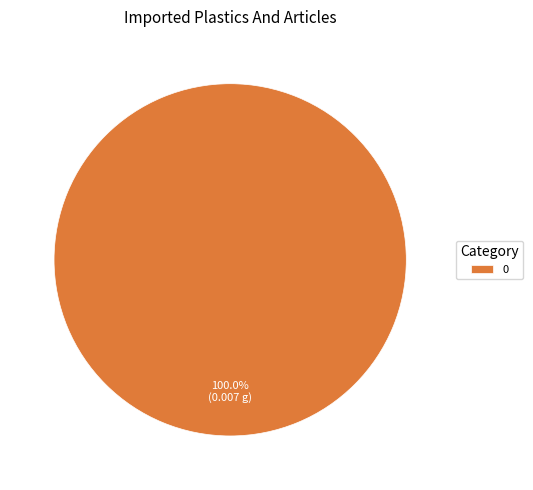

How many slices are in this pie chart?

1